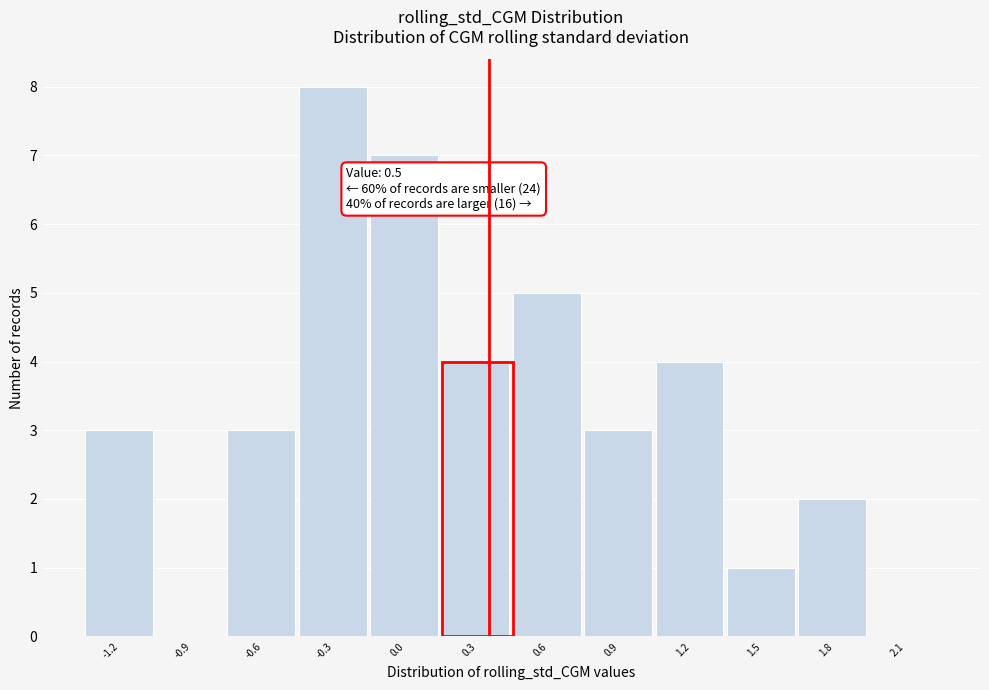

Reading right to left, extract all data points from this chart.

2.1=0	1.8=2	1.5=1	1.2=4	0.9=3	0.6=5	0.3=4	0.0=7	-0.3=8	-0.6=3	-0.9=0	-1.2=3